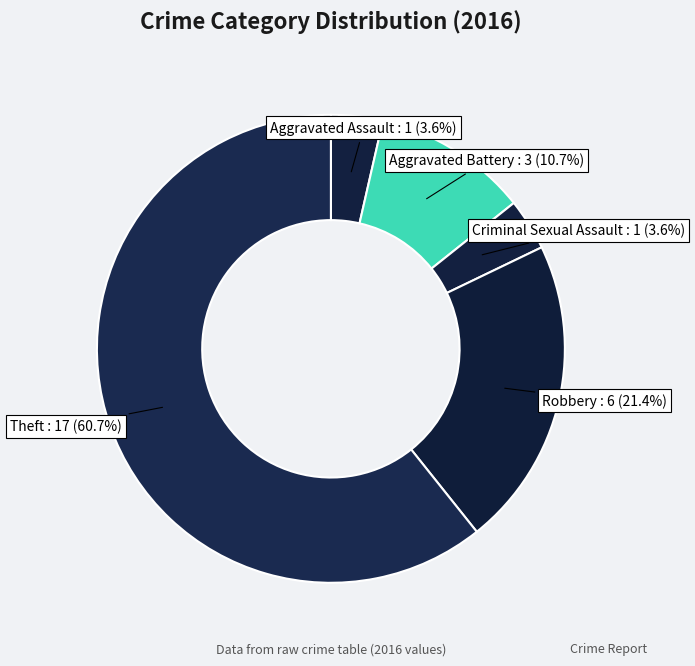

Does any single category account for the majority?

Yes